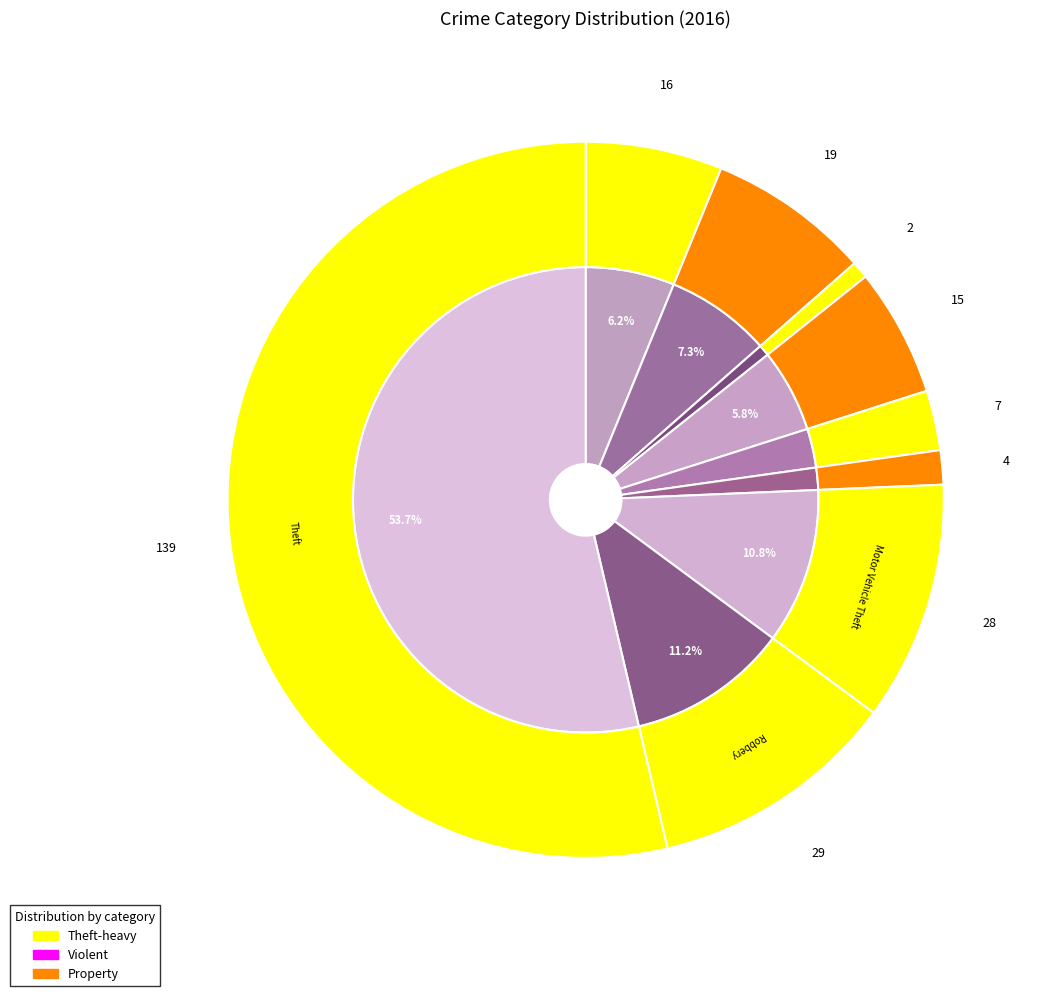

Is it true that values_2016 is 15% of the pie?

False